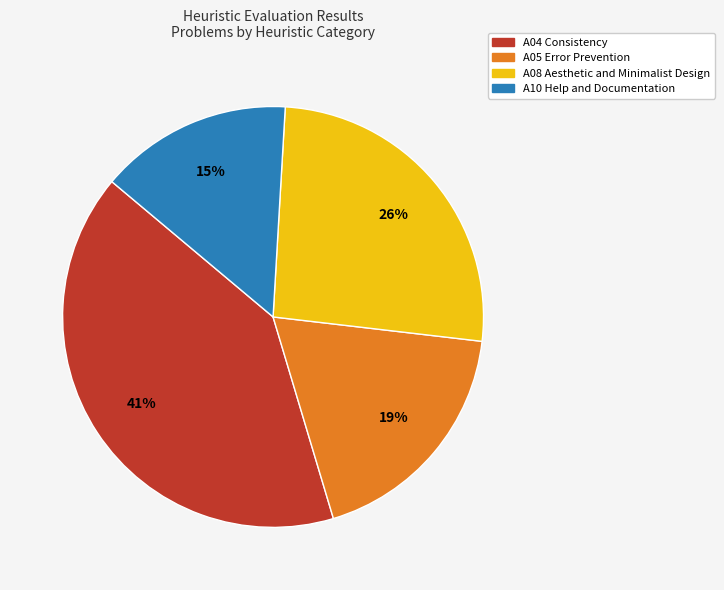

To the nearest percent, what is the average slice percentage?

25%